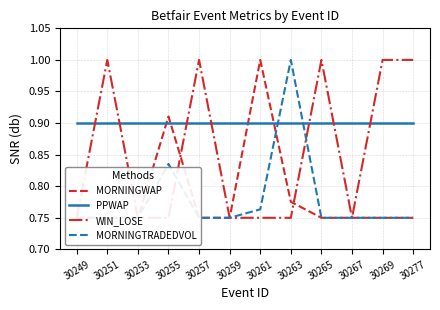

What is the sum of the MORNINGWAP values at 30255 and 30265?

1.7